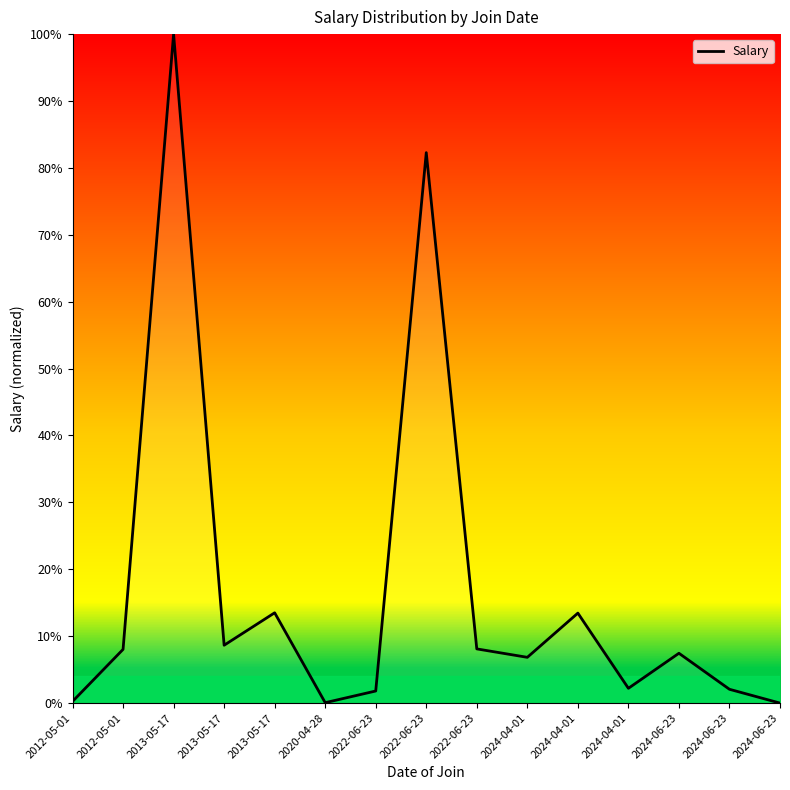

Where is the first local maximum?

2013-05-17